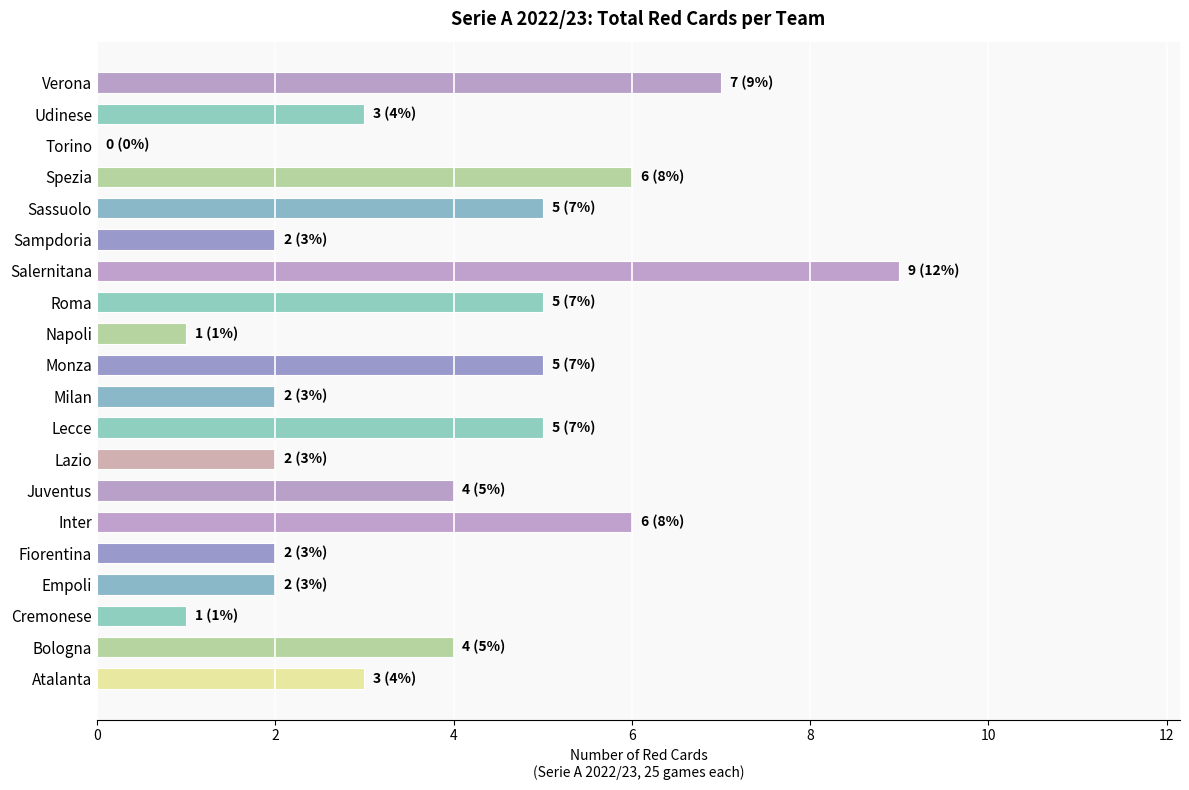

What is the sum of all values?

74